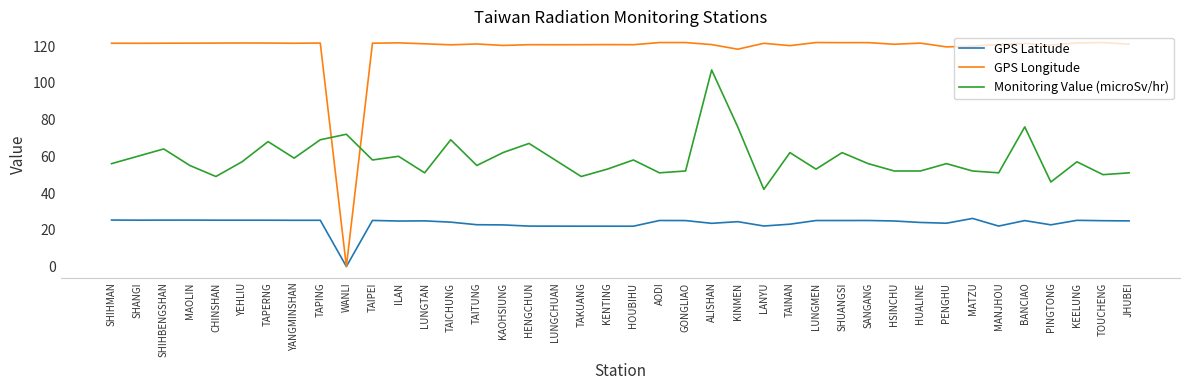

What position from the right is TAPERNG?

34